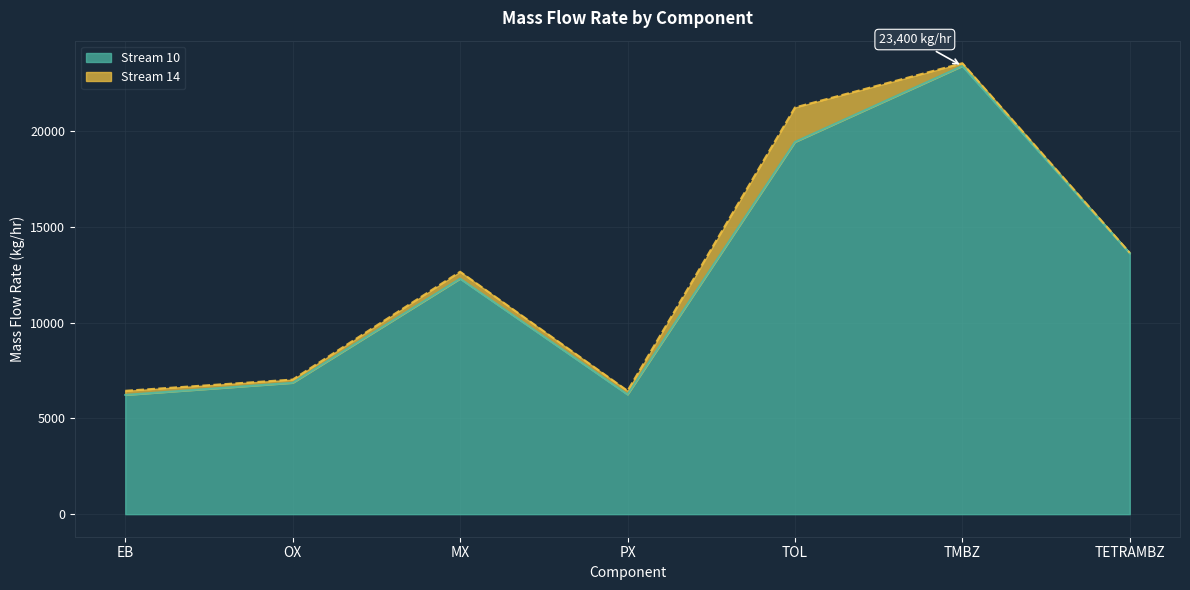

Where is the first local maximum?

MX